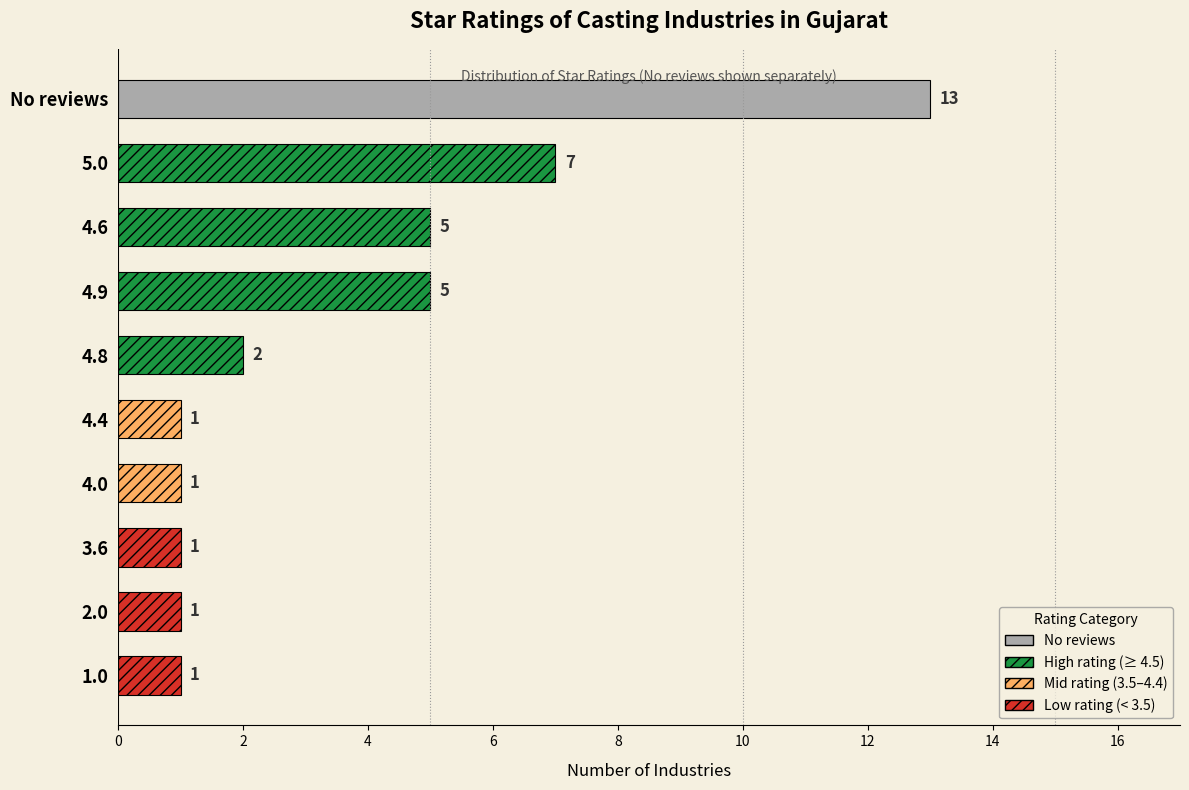

Between 5.0 and 4.8, which is larger?

5.0